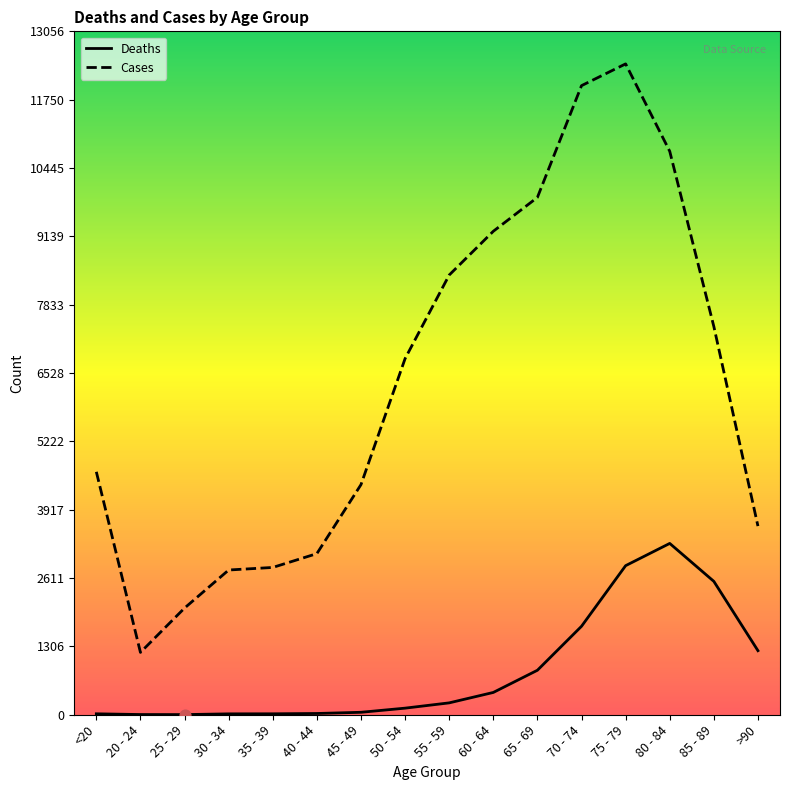

Which series has the widest spread of values?

Cases